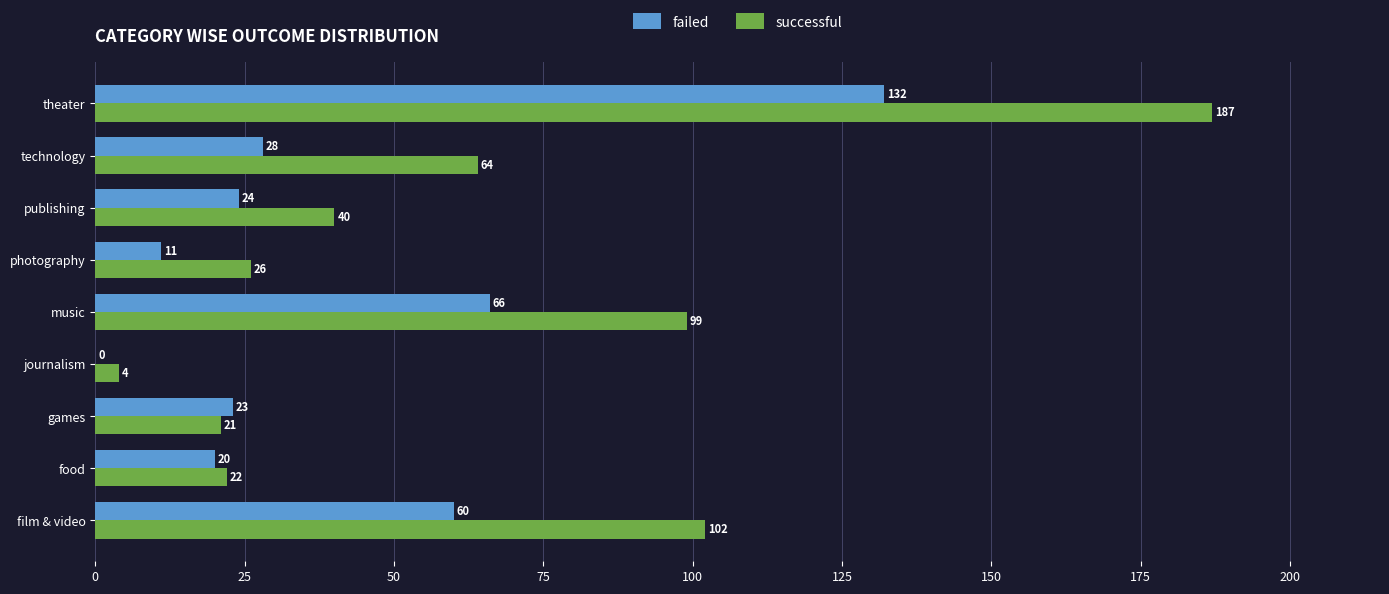

What is the sum of the failed values at technology and food?

48